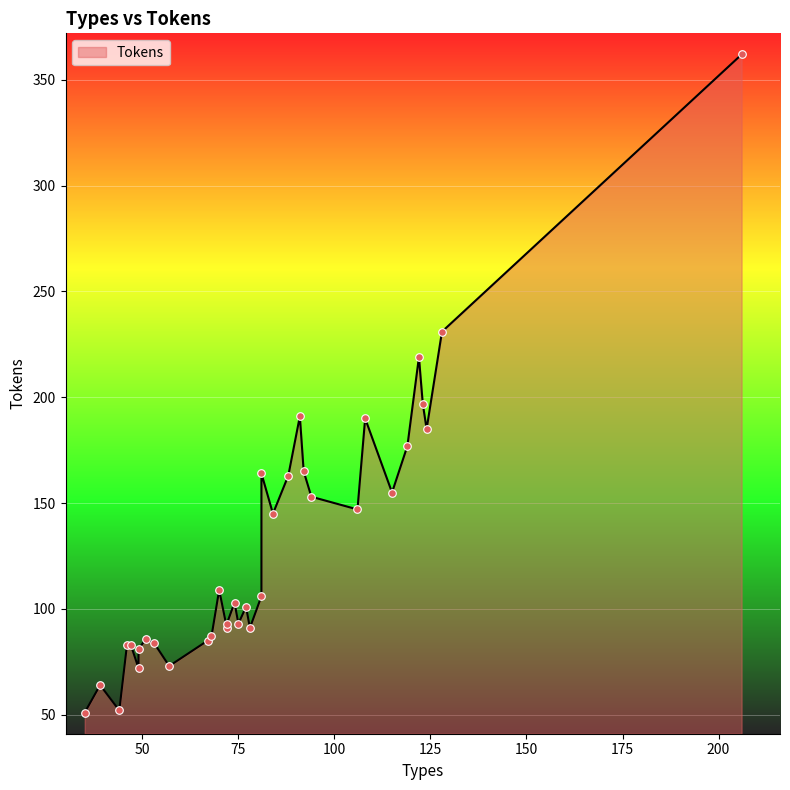

Approximately how many times larger is the value at 47 compared to 75?

0.9